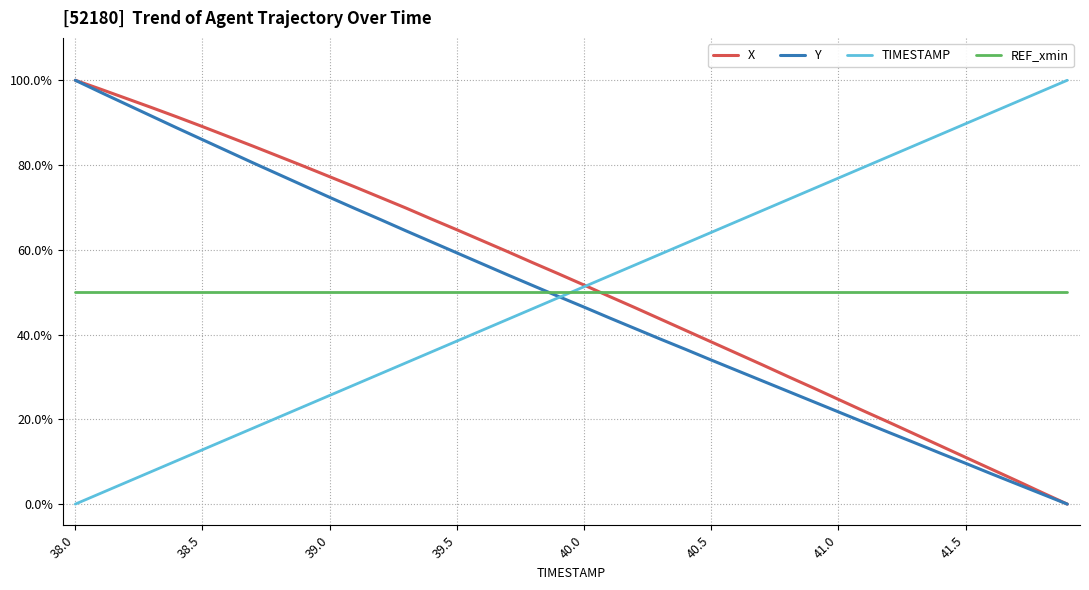

List the series in order of their peak value, lowest first.

REF_xmin, X, Y, TIMESTAMP